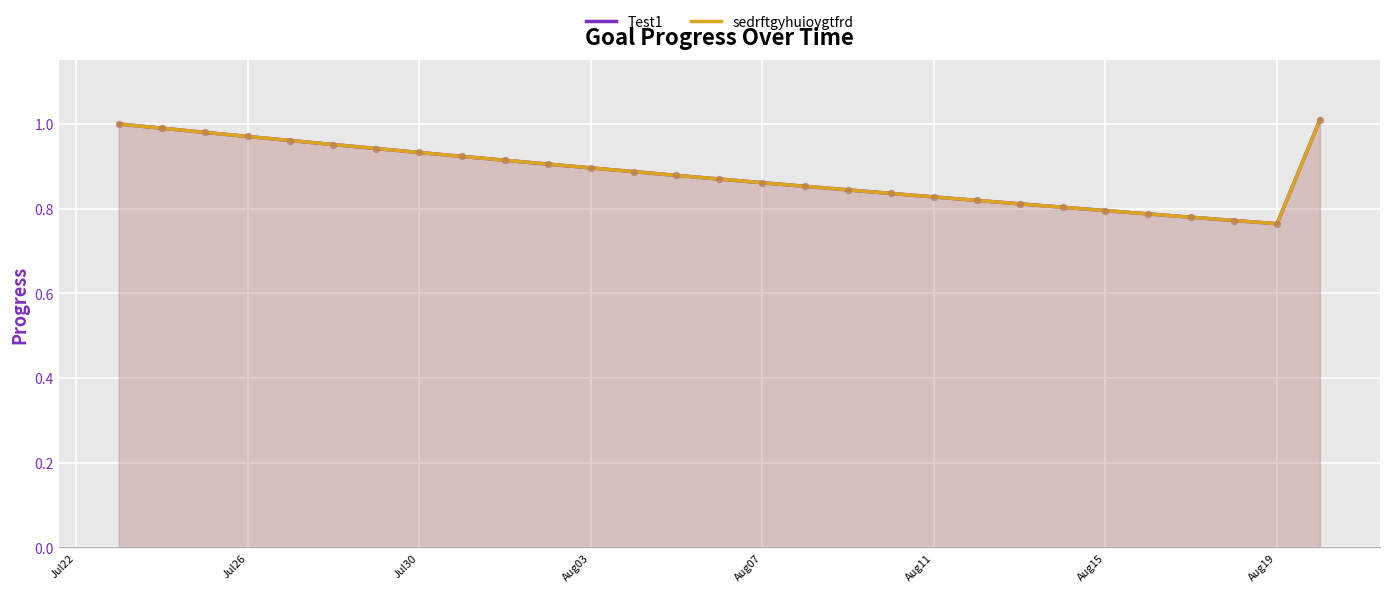

Which series has the largest Y range (max minus min)?

Test1